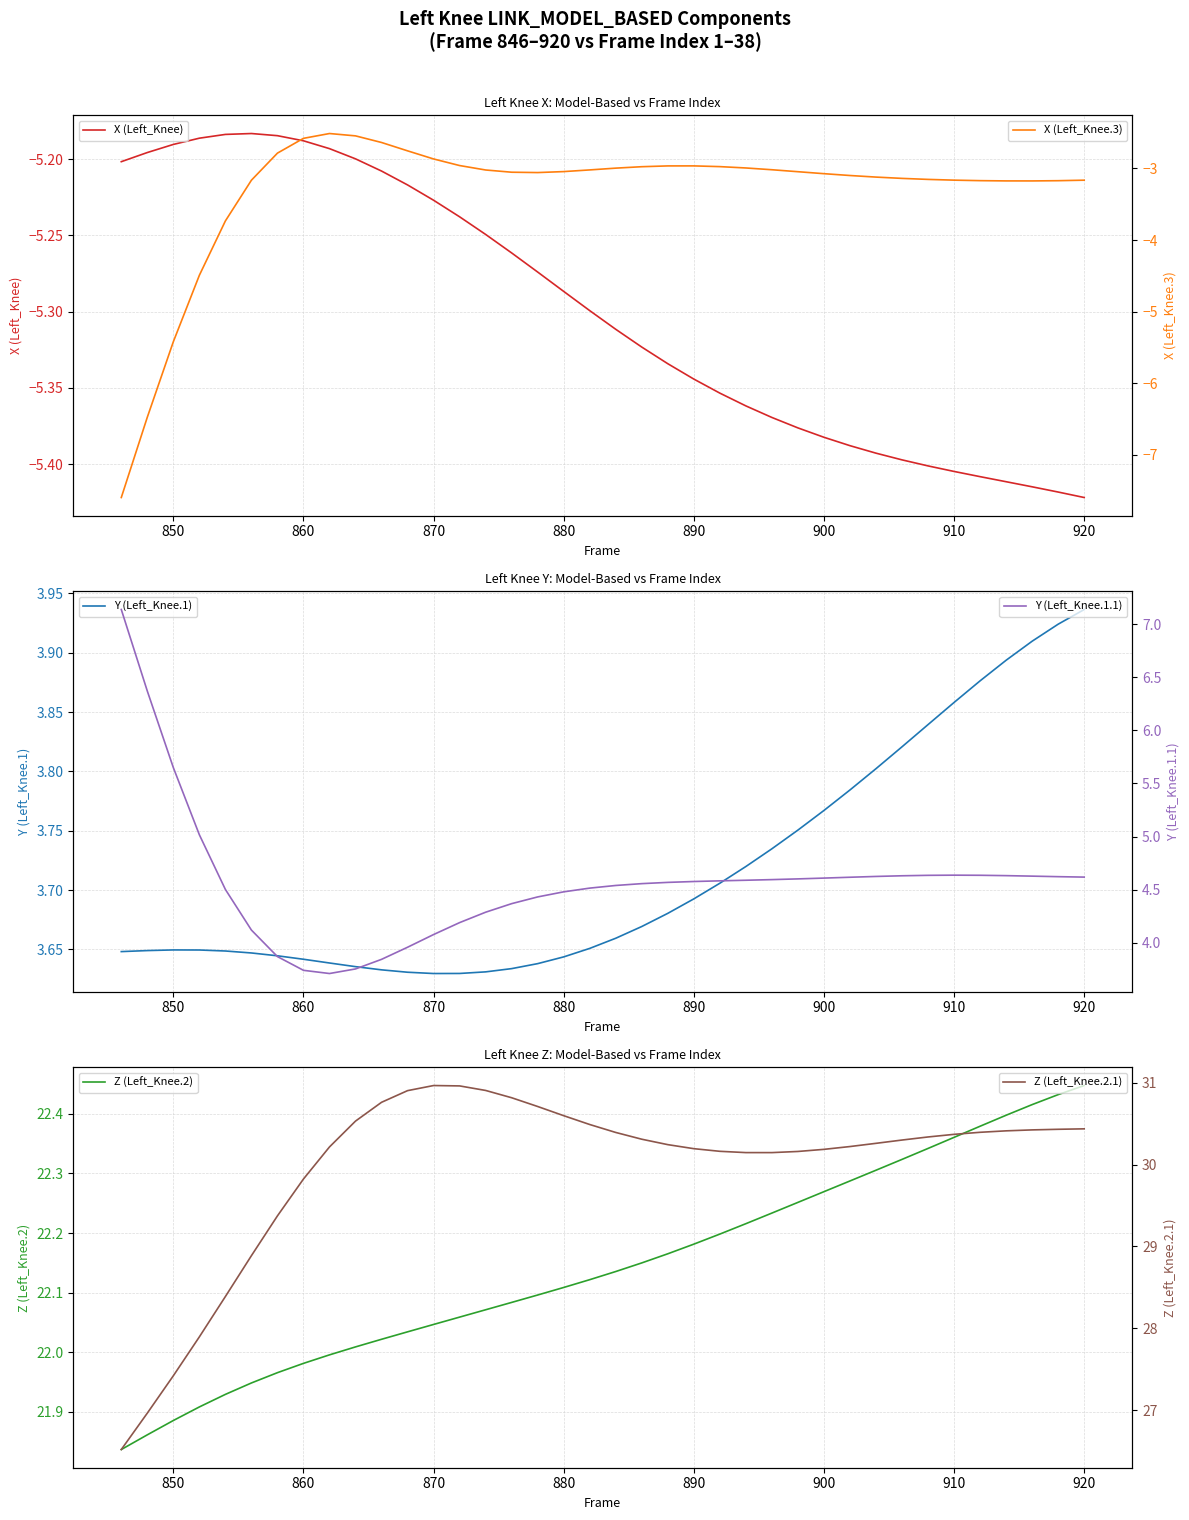

Is this an area chart (filled region under the line)?

No